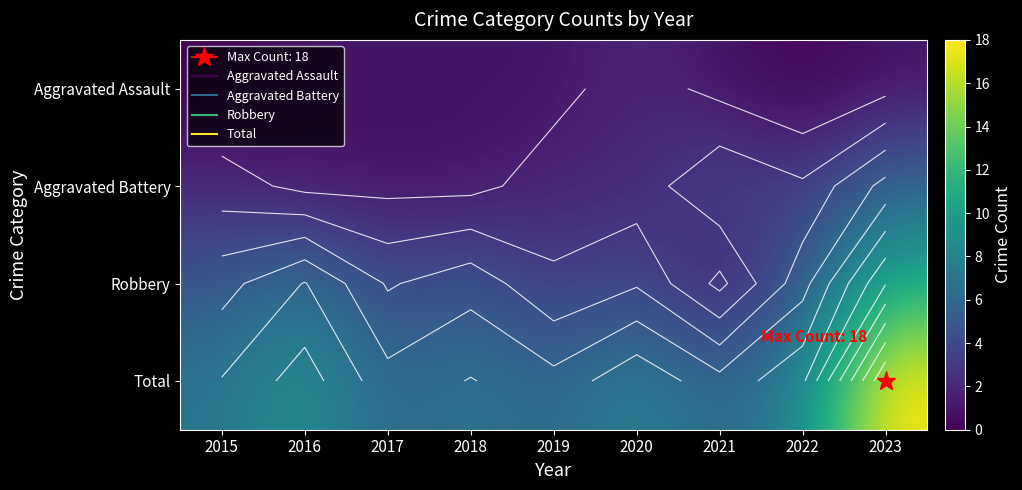

Rank the categories by Robbery value from lowest to highest.

2021, 2019, 2017, 2020, 2015, 2018, 2022, 2016, 2023